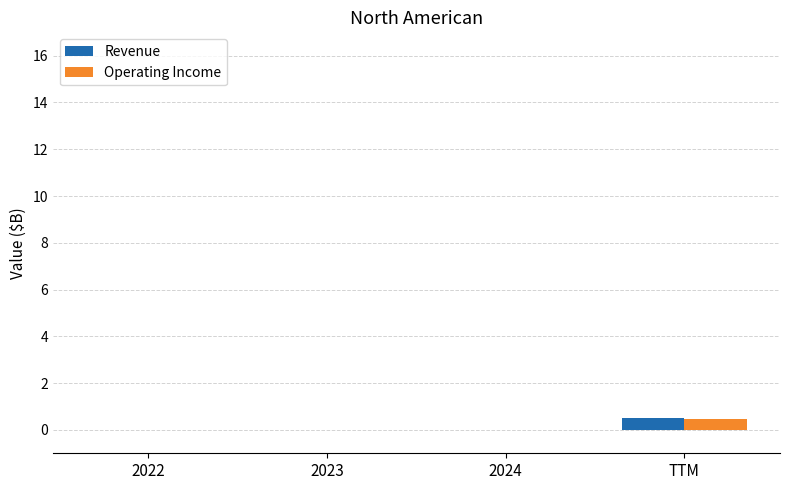

What is the sum of all Revenue values?

0.5